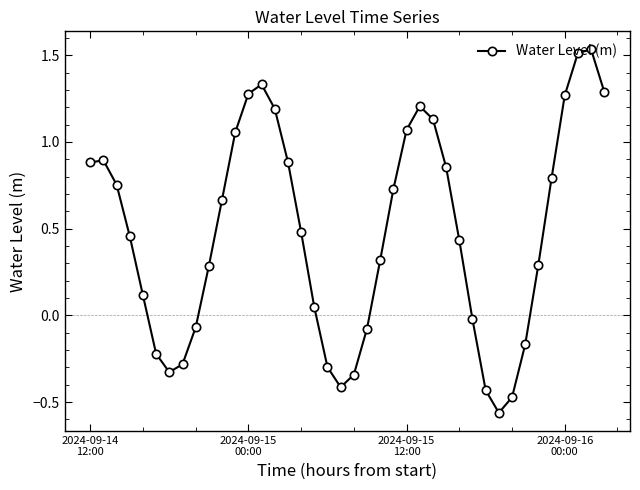

How many interior local valleys (lower than both neighbors) does the data have?

3